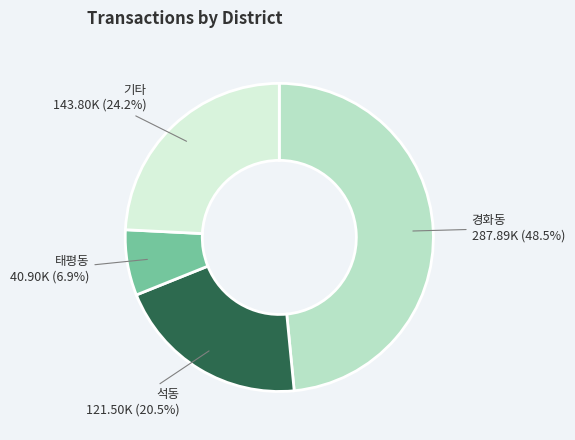

Count the number of slices in the pie.

4